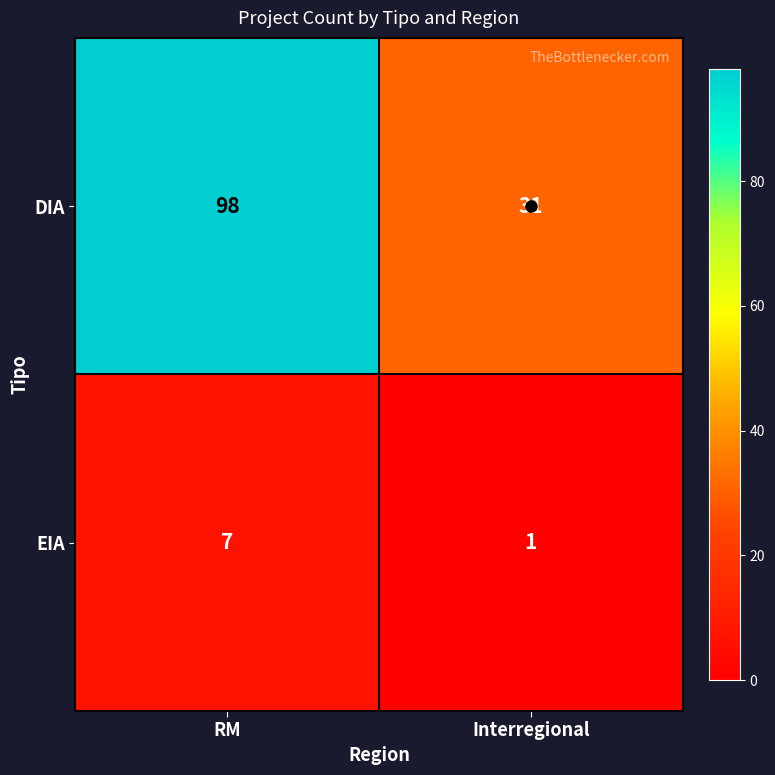

At which category does the chart reach its peak across all series?

RM